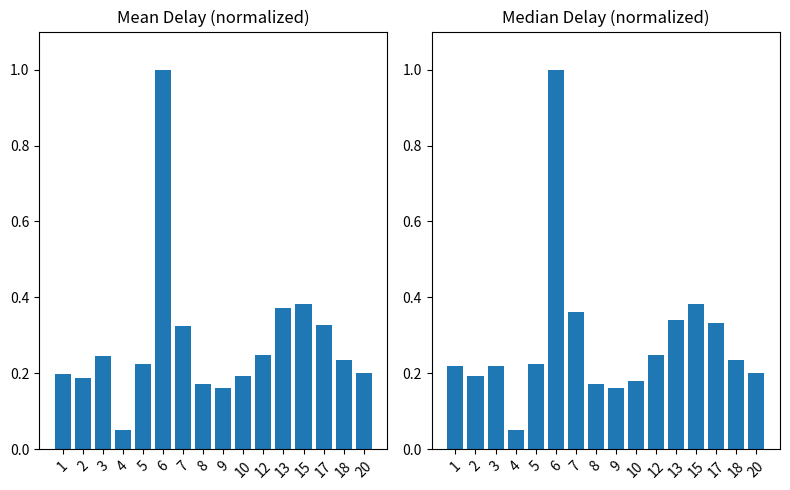

Reading left to right, extract all data points from this chart.

mean_delay: 1=0.2	2=0.2	3=0.2	4=0.1	5=0.2	6=1.0	7=0.3	8=0.2	9=0.2	10=0.2	12=0.2	13=0.4	15=0.4	17=0.3	18=0.2	20=0.2
median_delay: 1=0.2	2=0.2	3=0.2	4=0.1	5=0.2	6=1.0	7=0.4	8=0.2	9=0.2	10=0.2	12=0.2	13=0.3	15=0.4	17=0.3	18=0.2	20=0.2